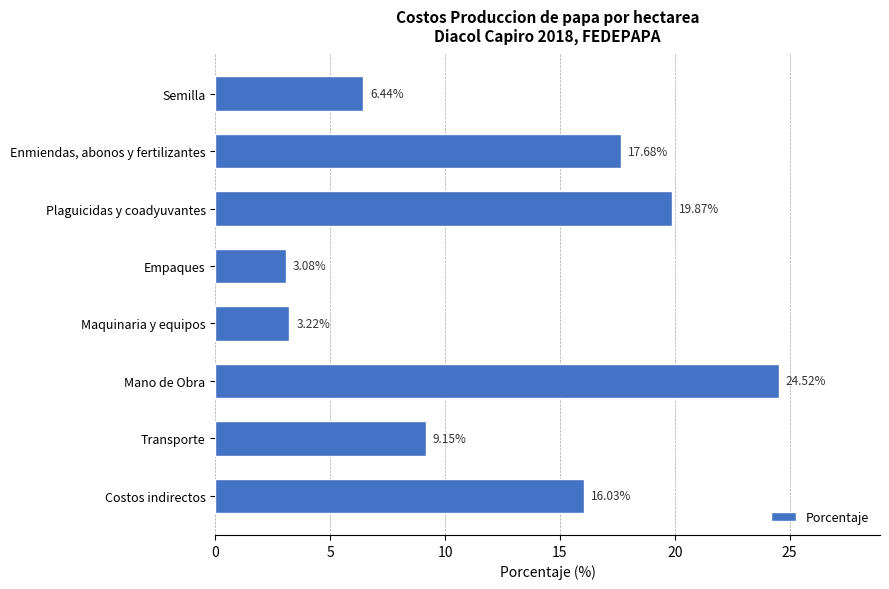

What is the label of the 4th bar from the bottom?

Maquinaria y equipos